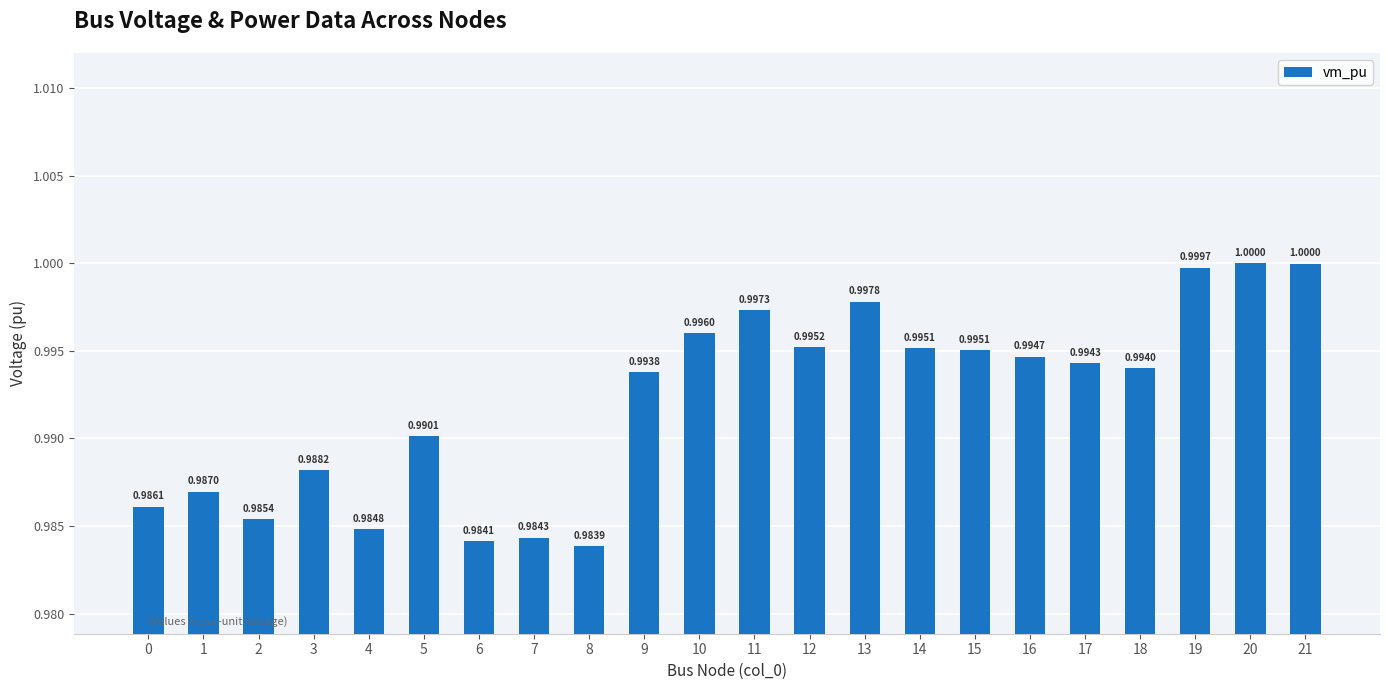

What is the sum of all values?

21.8